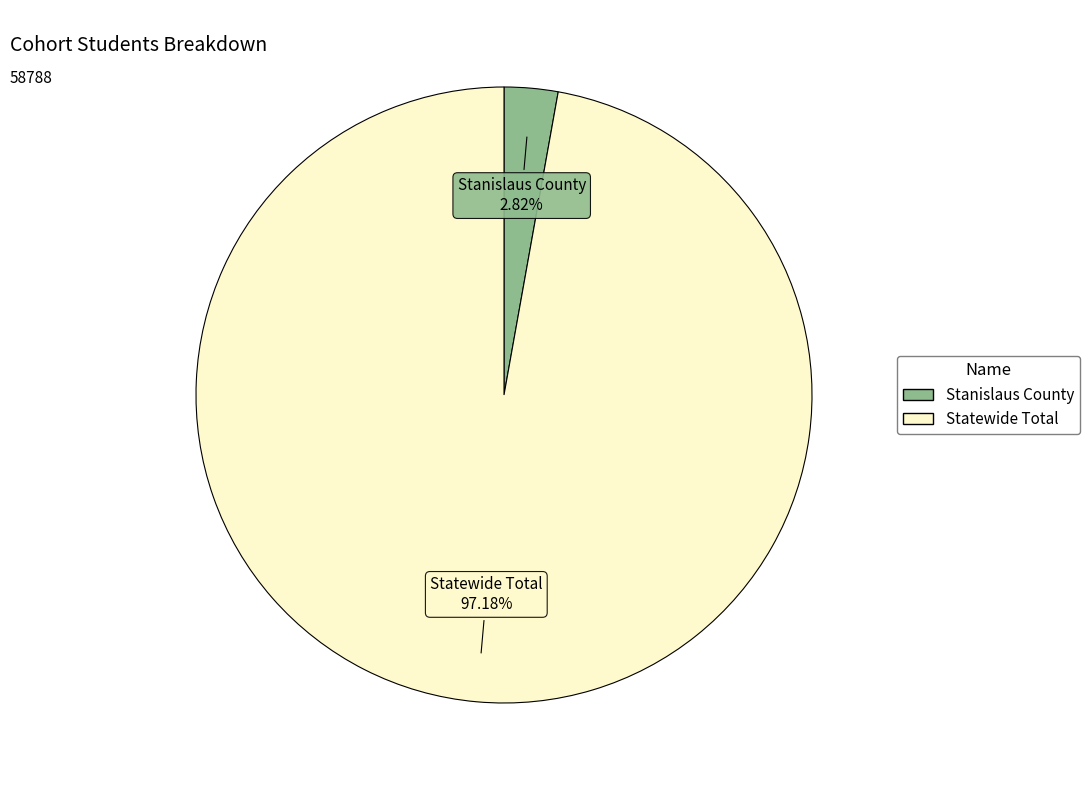

How many slices are in this pie chart?

2